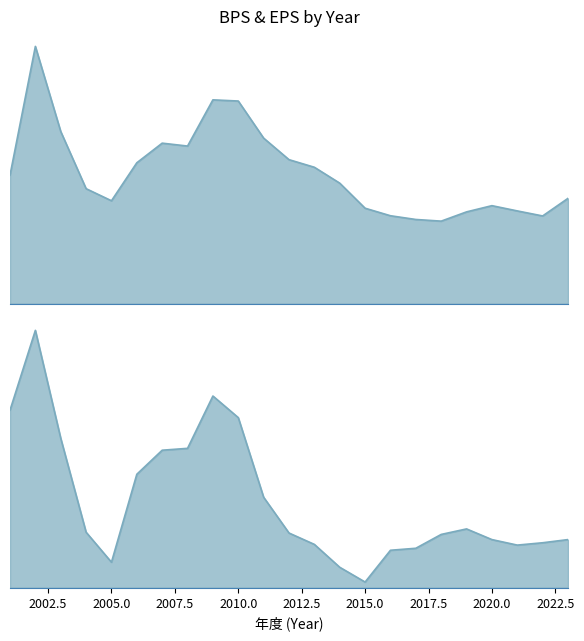

What is the difference between the second highest and minimum values in the BPS series?

17.6